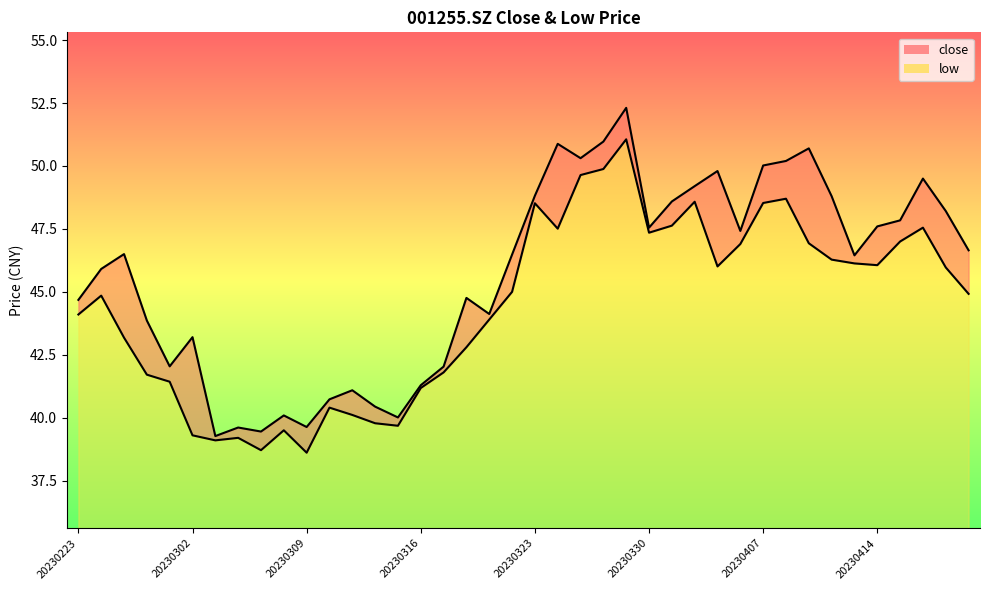

What is the total value across all series at 20230301?

83.5